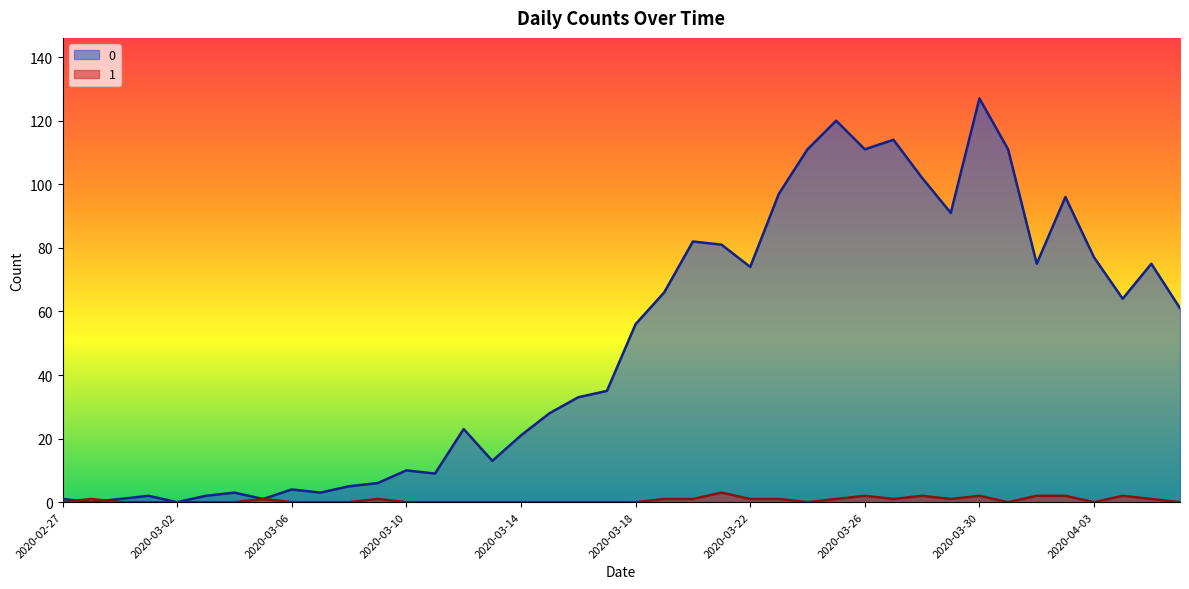

Which category has the highest value in the 0 series?

2020-03-30